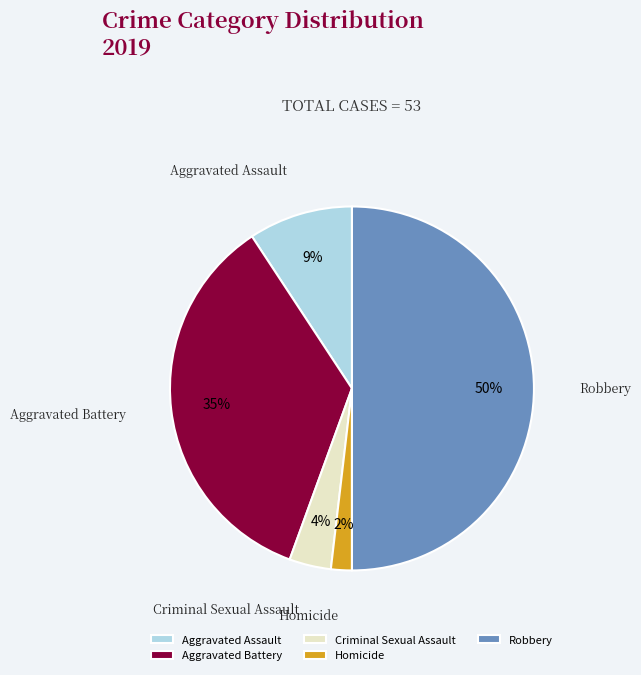

How many slices are in this pie chart?

5